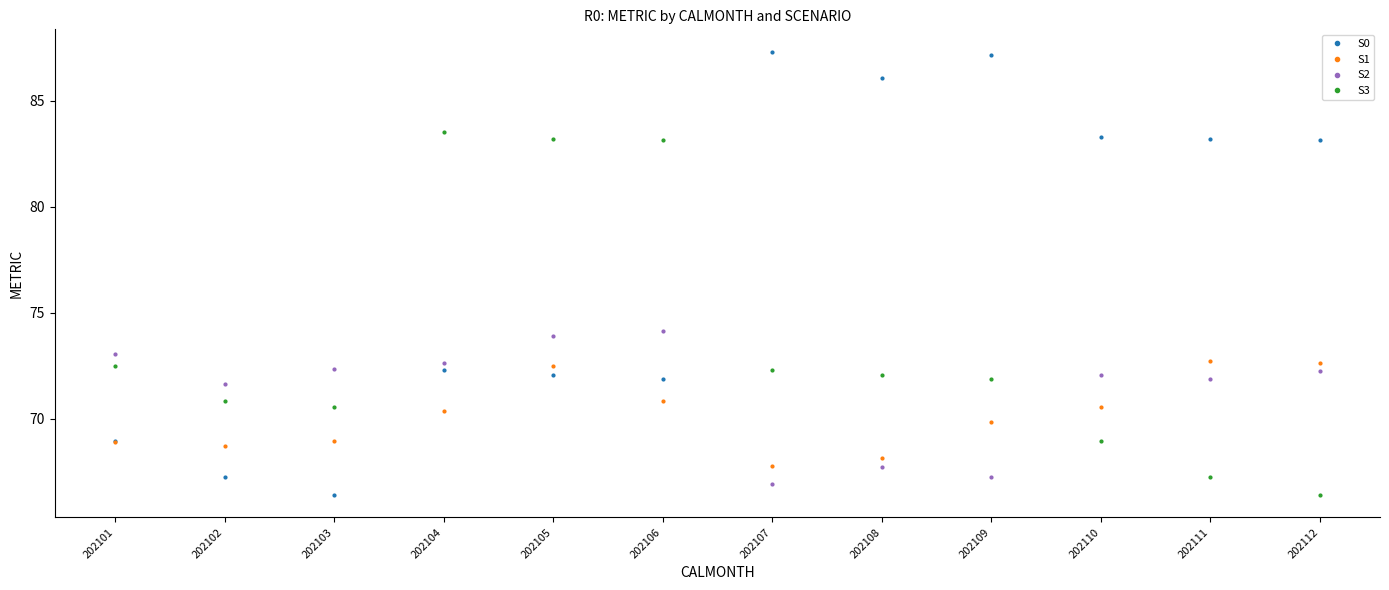

Is the value of S1 at 202103 greater than the value of S0 at 202112?

No